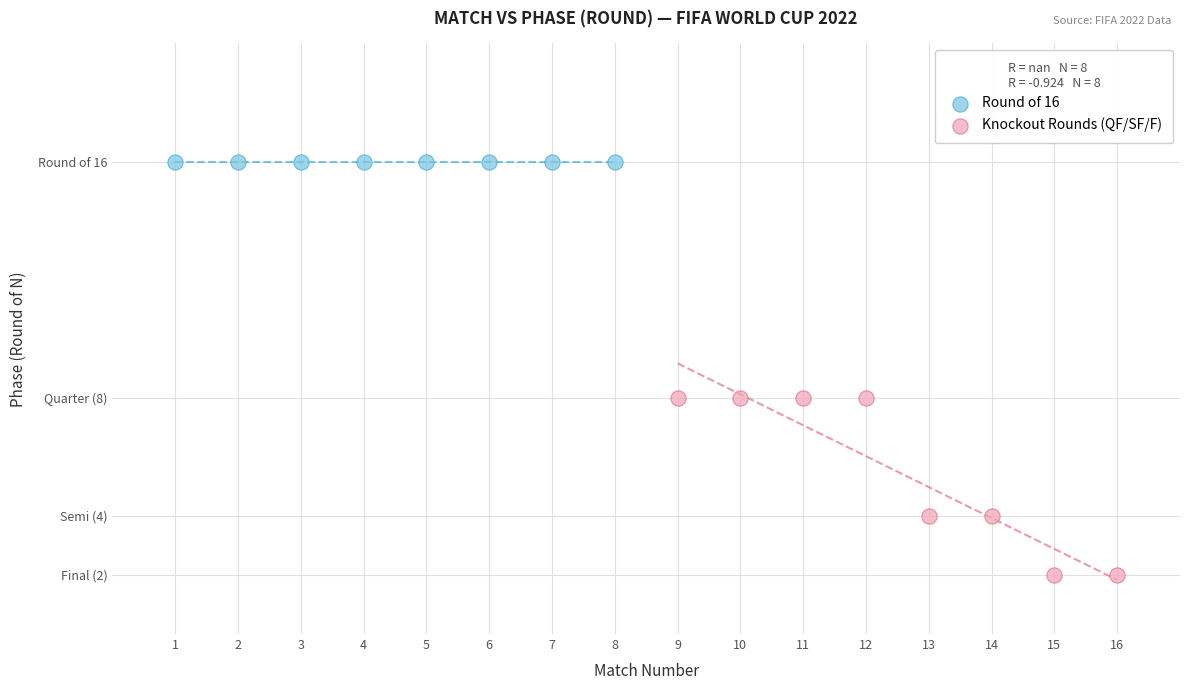

What are all the series names shown in the legend?

Round of 16, Knockout Rounds (QF/SF/F)